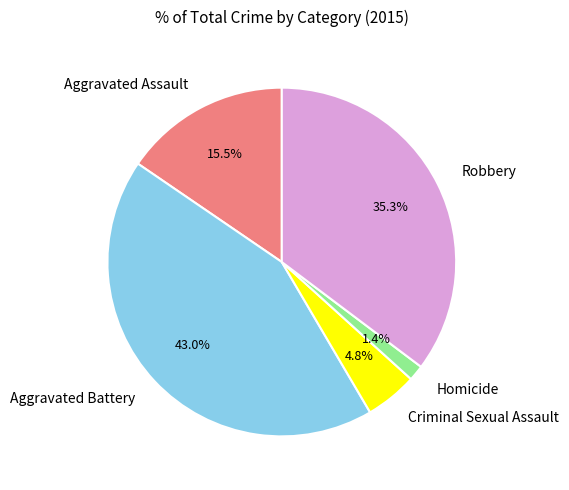

Is Aggravated Assault the majority of the pie?

No